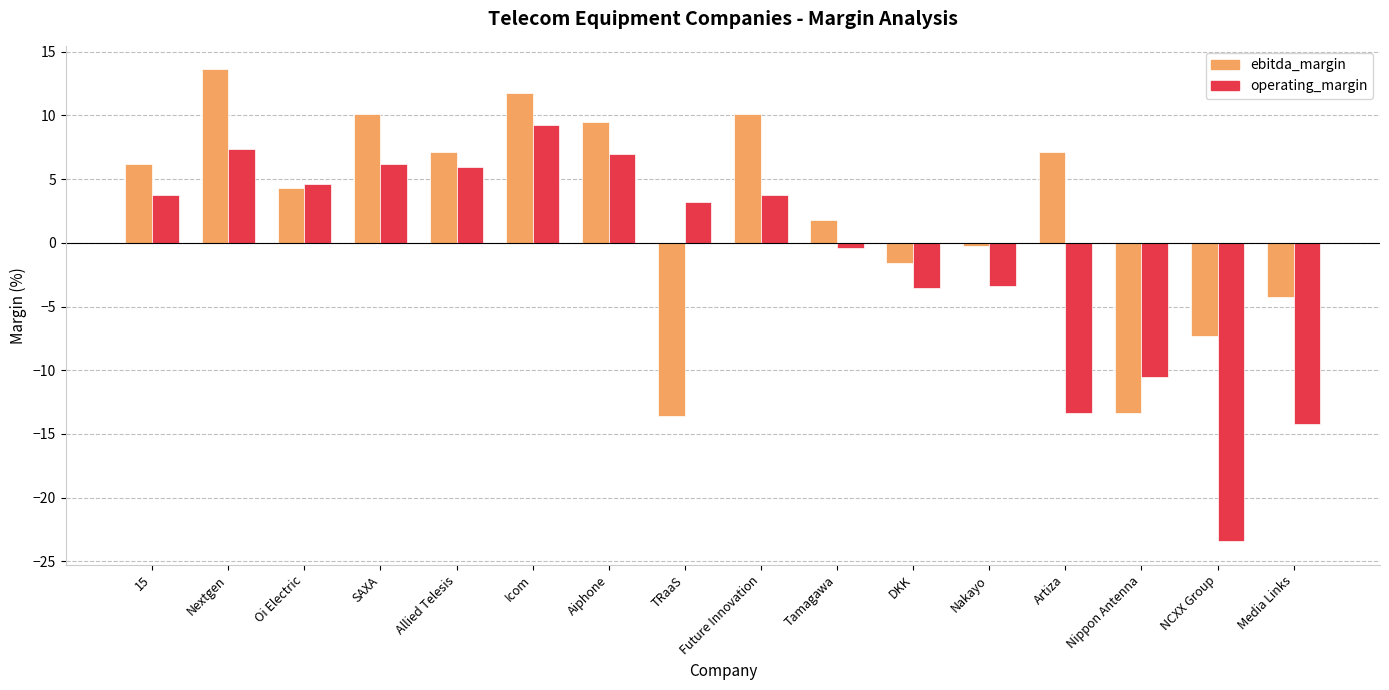

Where is ebitda_margin nearest to the value 0?

Nakayo